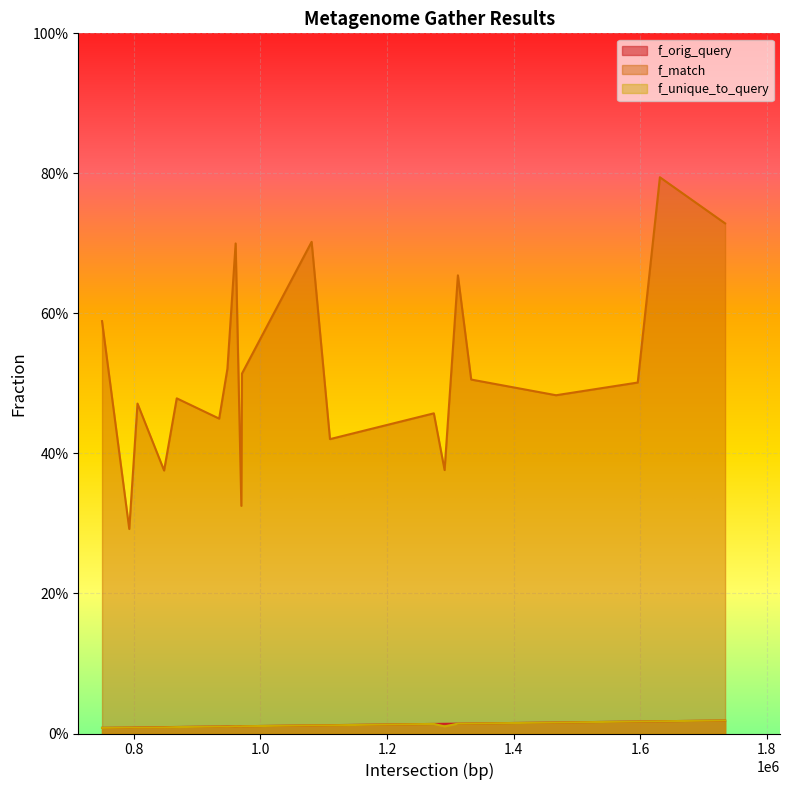

True or false: f_orig_query and f_unique_to_query intersect in this chart.

False